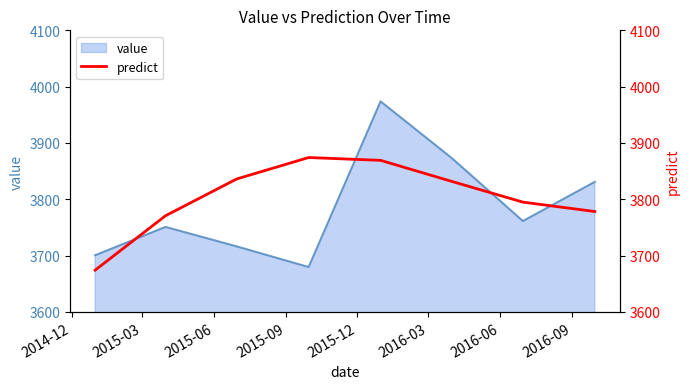

What is the difference between the second highest and minimum values?

194.9